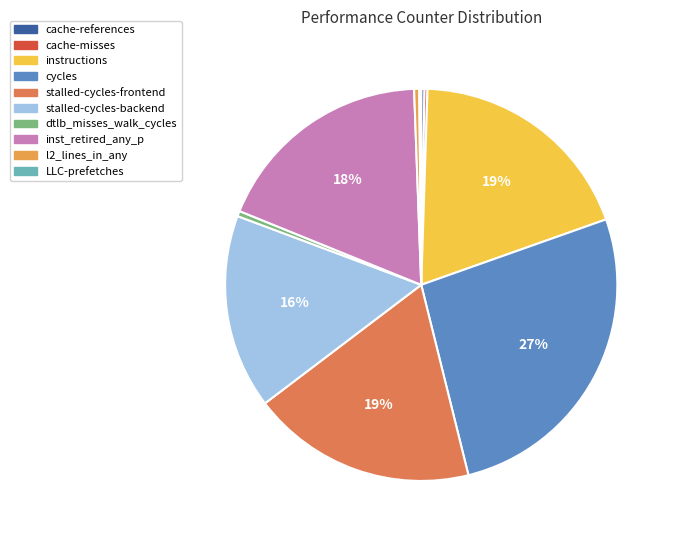

What percentage do cache-references and instructions together represent?

19.3%